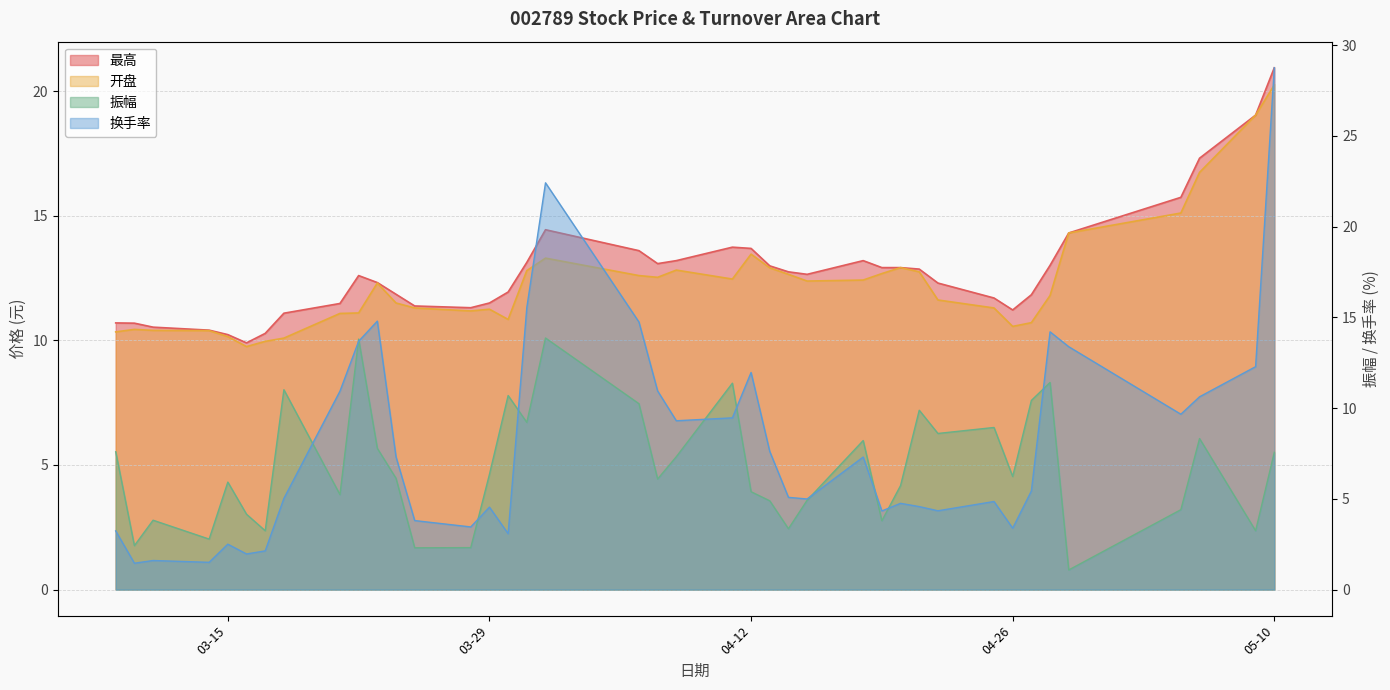

How many lines are shown in the chart?

4